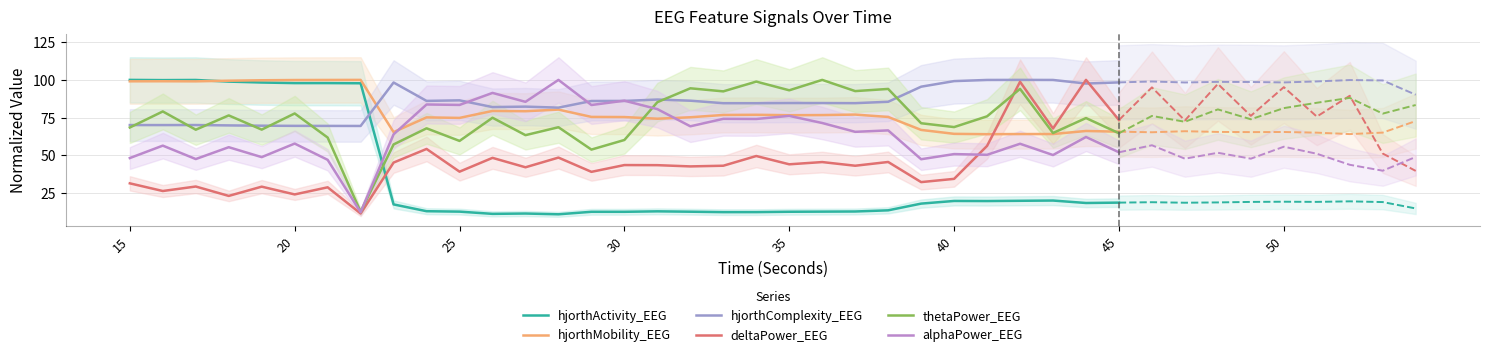

True or false: deltaPower_EEG and hjorthActivity_EEG cross at least once.

True